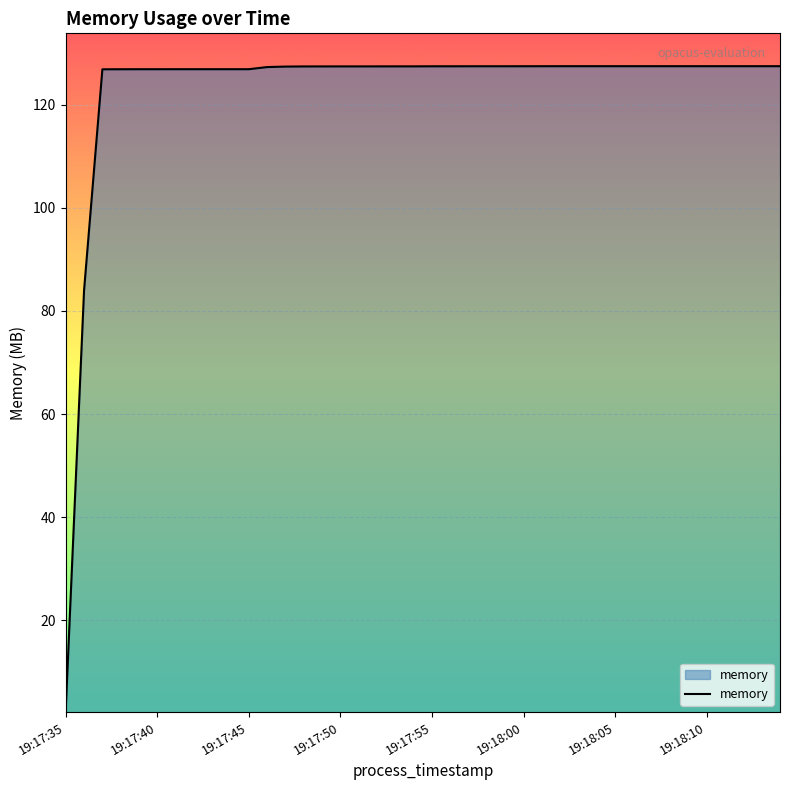

What is the minimum value shown in the chart?

2.7